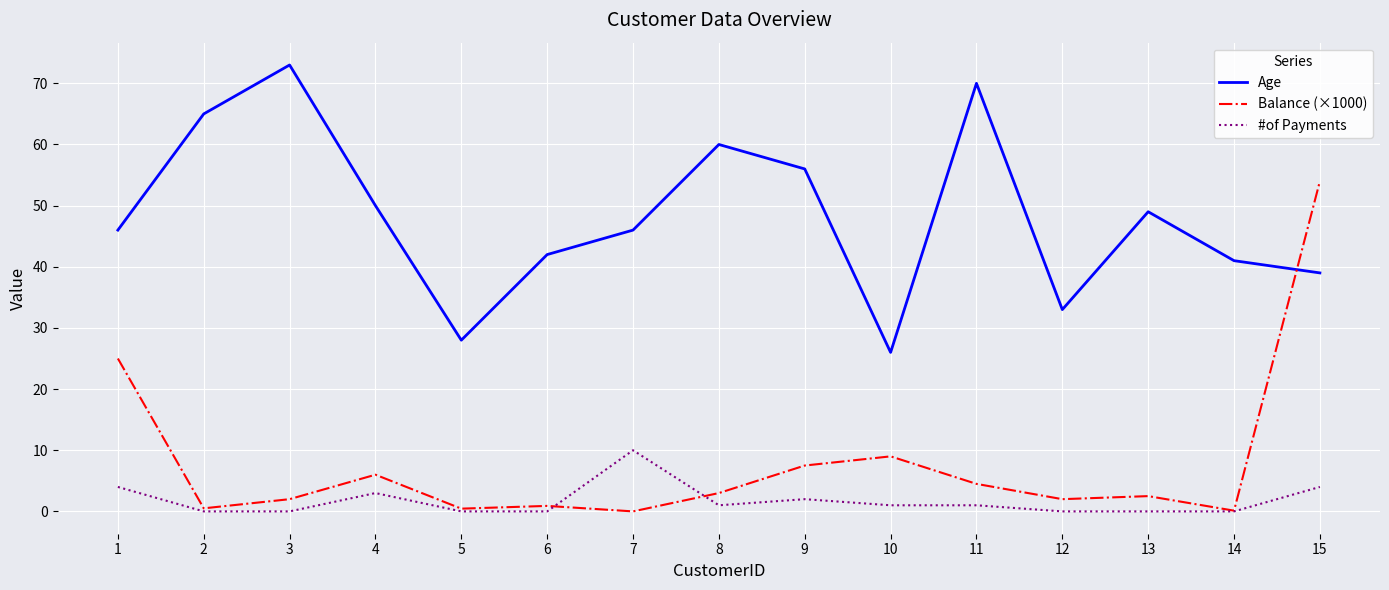

What is the difference between the maximum and minimum values in the Age series?

47.0